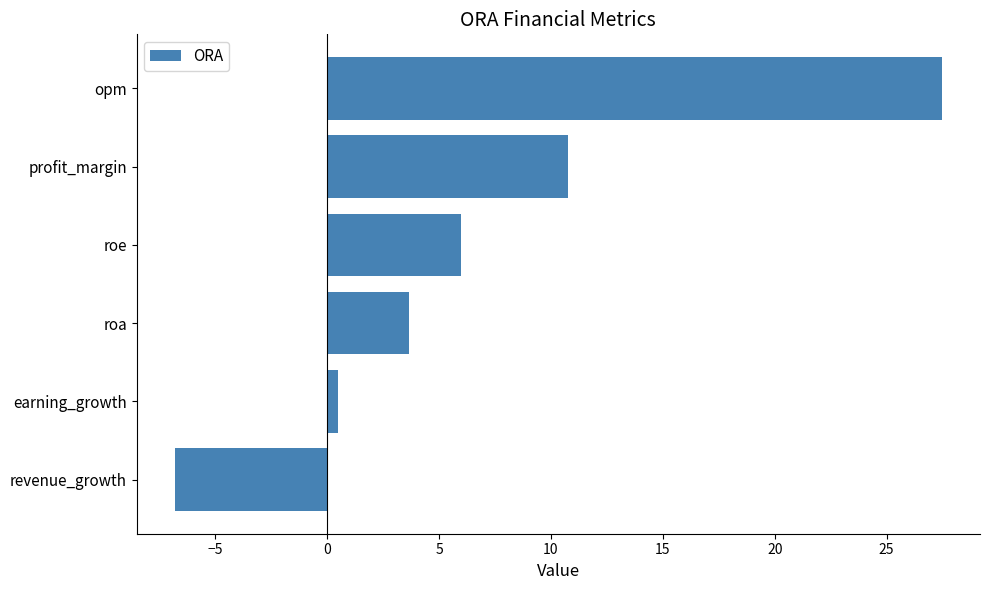

What is the maximum value shown in the chart?

27.5